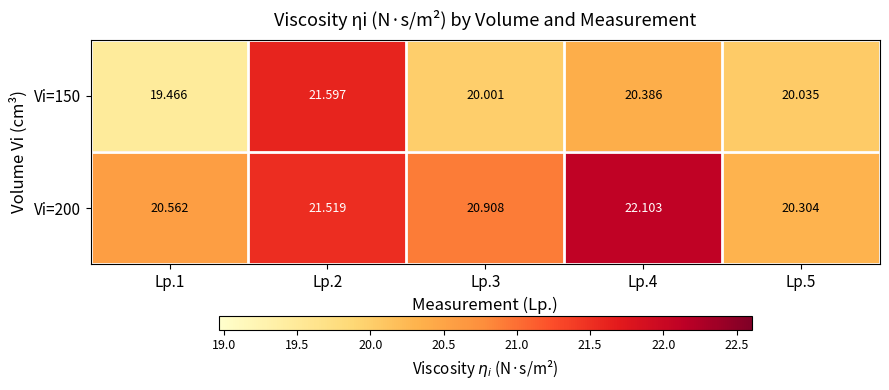

Is the value of Vi=200 at Lp.2 greater than the value of Vi=150 at Lp.2?

No